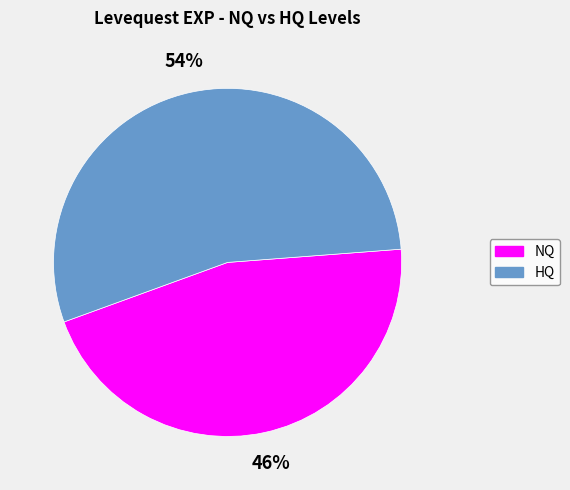

Does any single category account for the majority?

Yes